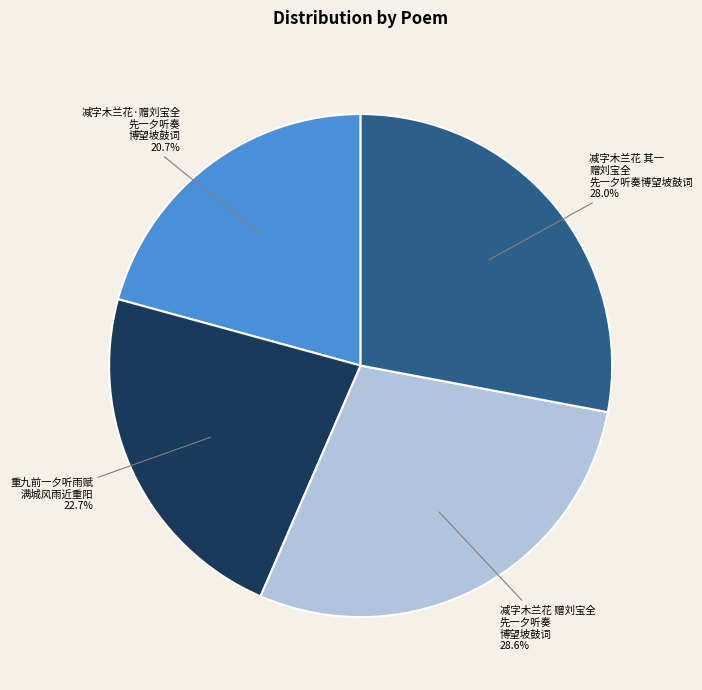

Is there any slice that represents more than half of the pie?

No